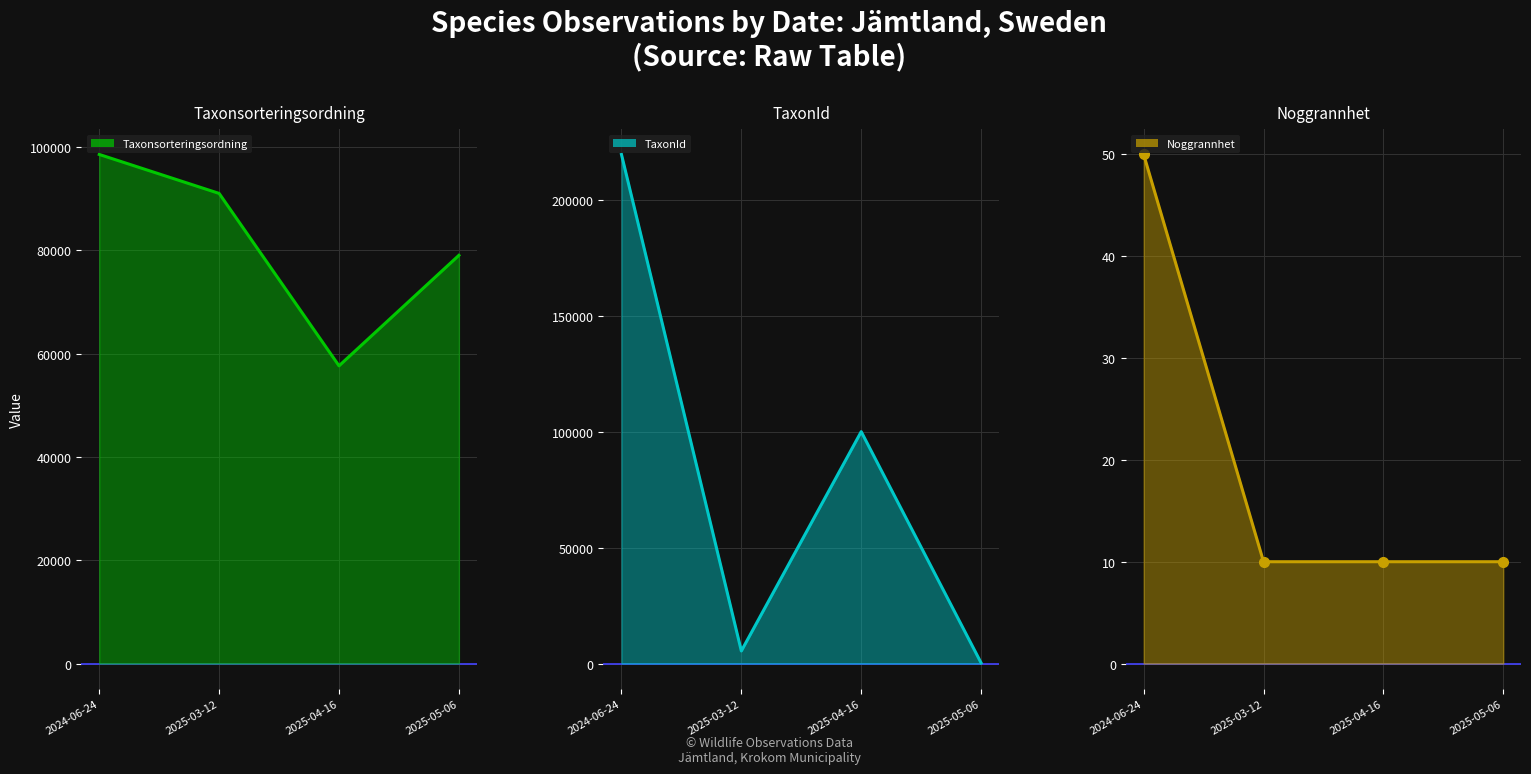

Reading right to left, list all the values displayed in this chart.

Taxonsorteringsordning: 79028	57635	91008	98553
TaxonId: 283	100109	5432	219790
Noggrannhet: 10	10	10	50
Noggrannhet pts: 10	10	10	50